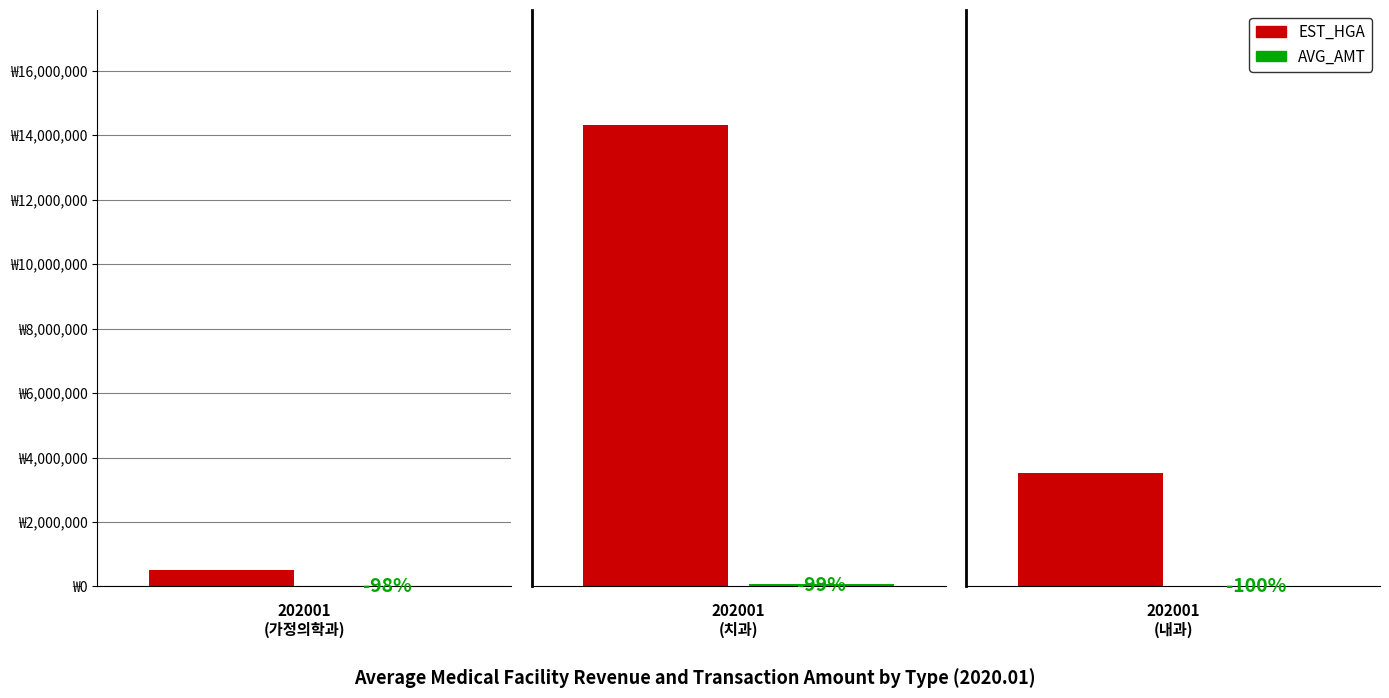

True or false: AVG_AMT has a value of 8655 at 202001
(가정의학과).

True